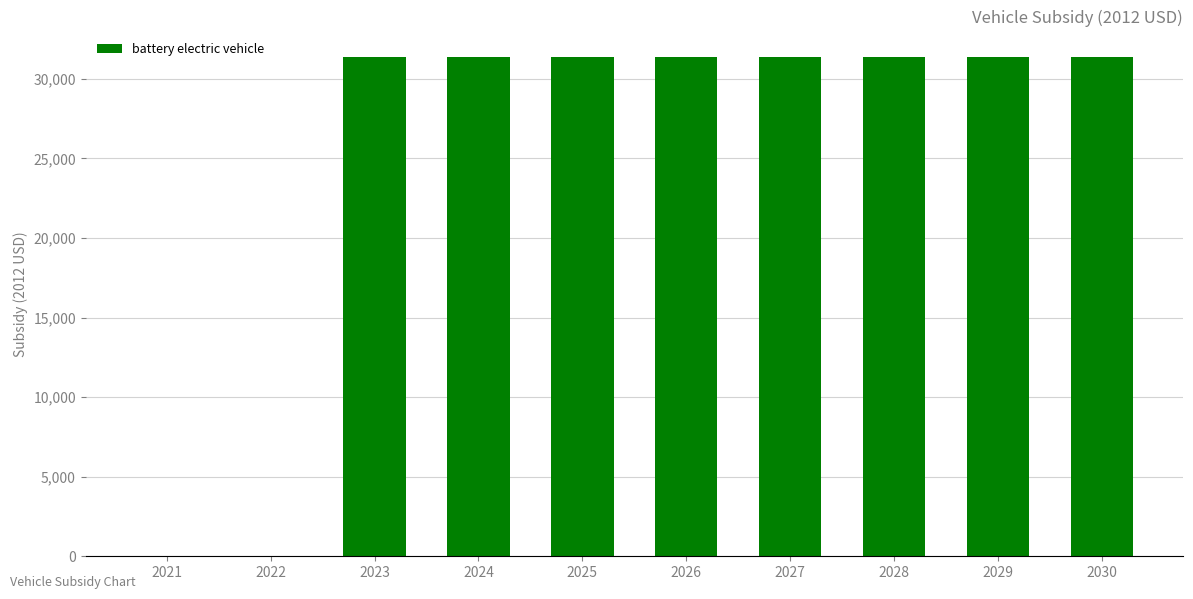

Are the bars horizontal?

No